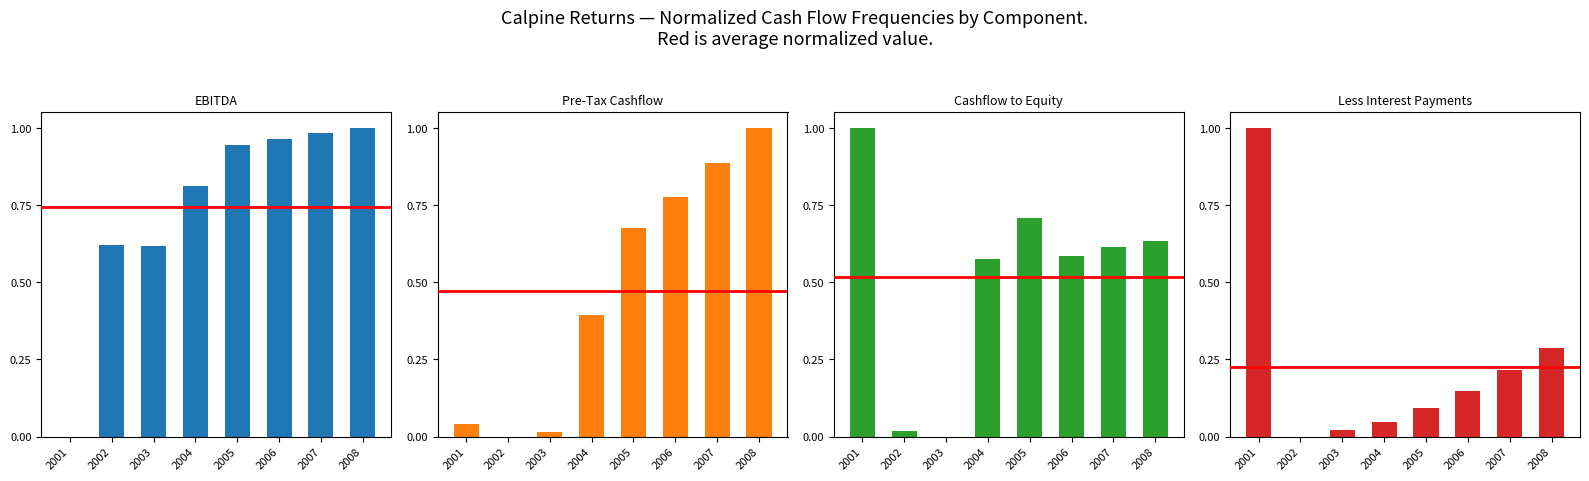

Is the value of EBITDA at 2002 greater than the value of Pre-Tax Cashflow at 2006?

No